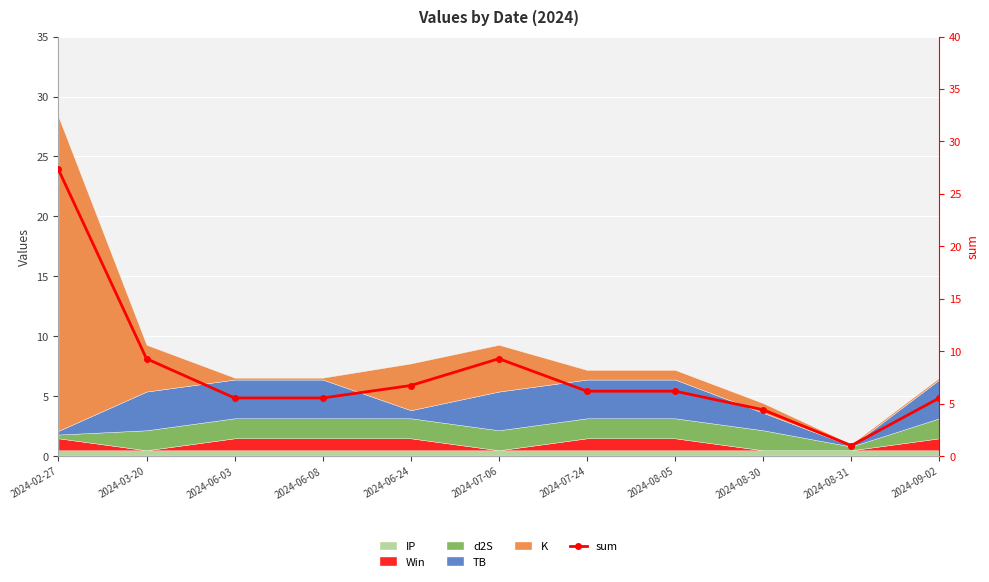

Where is the data nearest to the value 14?

2024-03-20